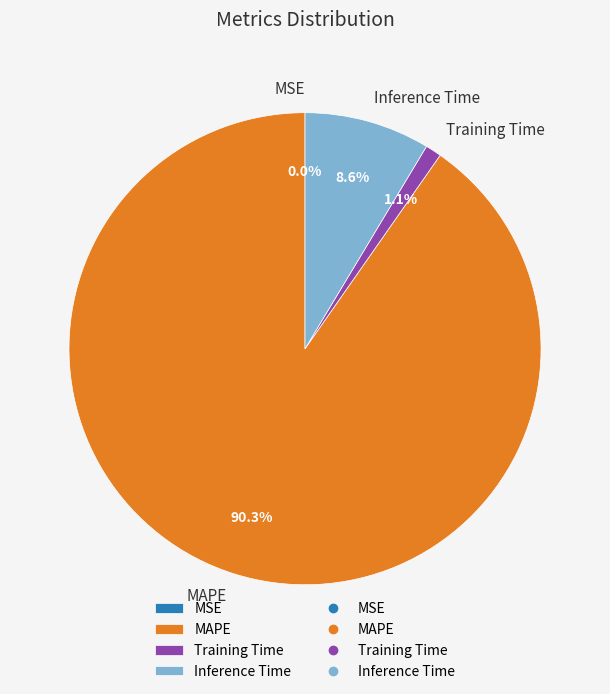

Between MAPE and Inference Time, which is larger?

MAPE